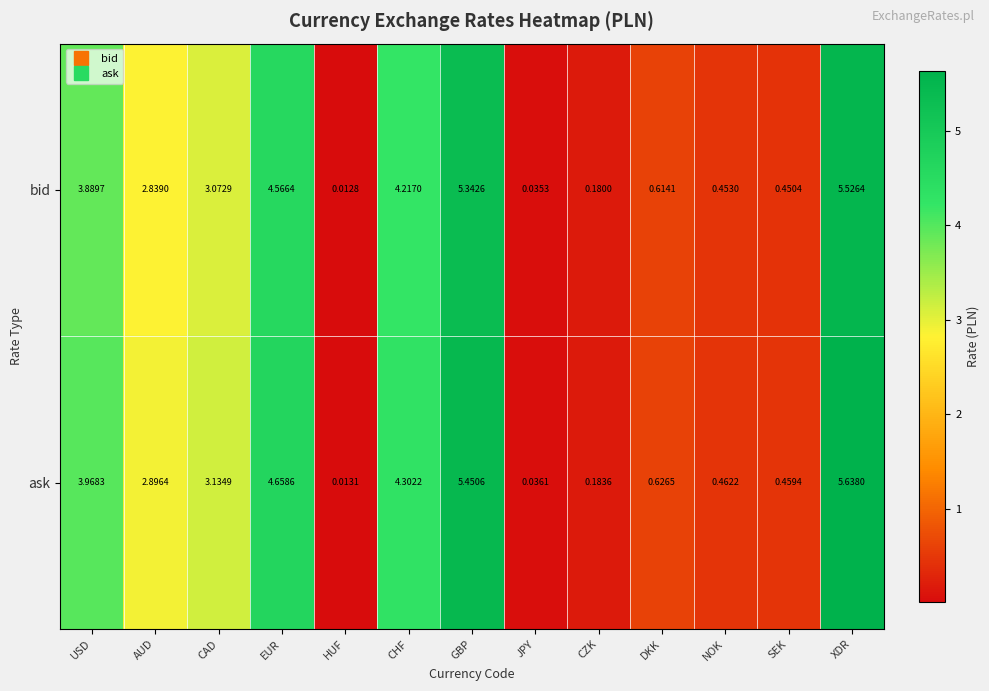

Is the value of bid at USD greater than the value of ask at CHF?

No